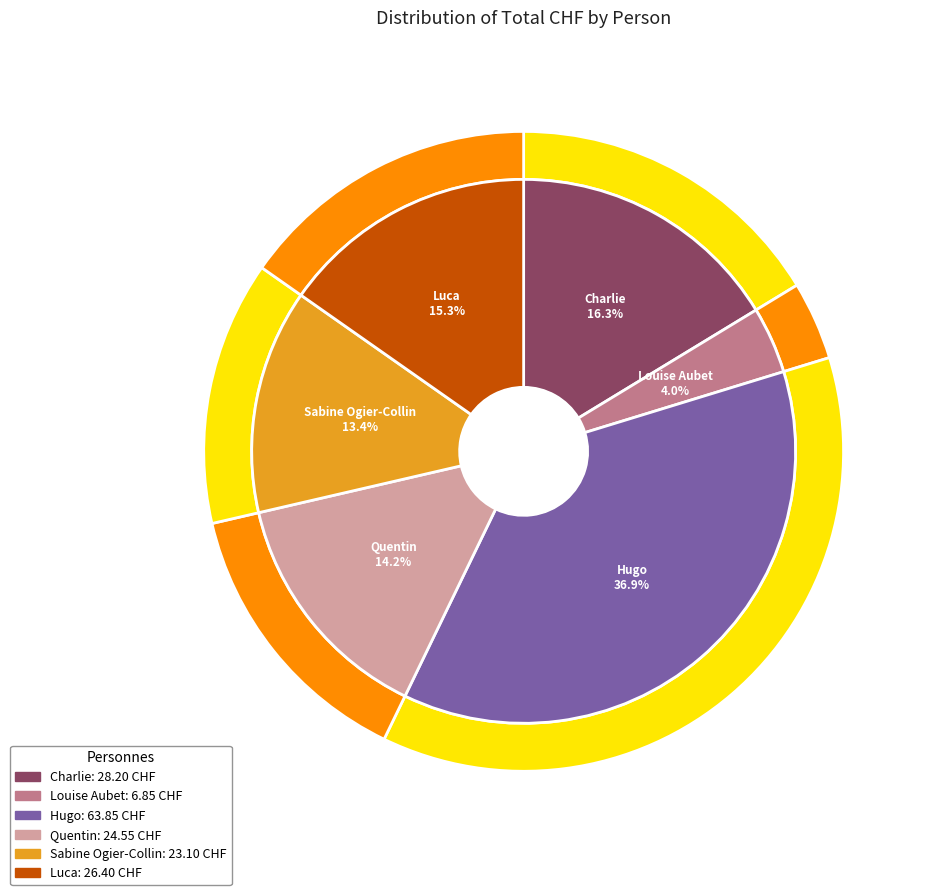

Does Hugo represent more than half of the total?

No